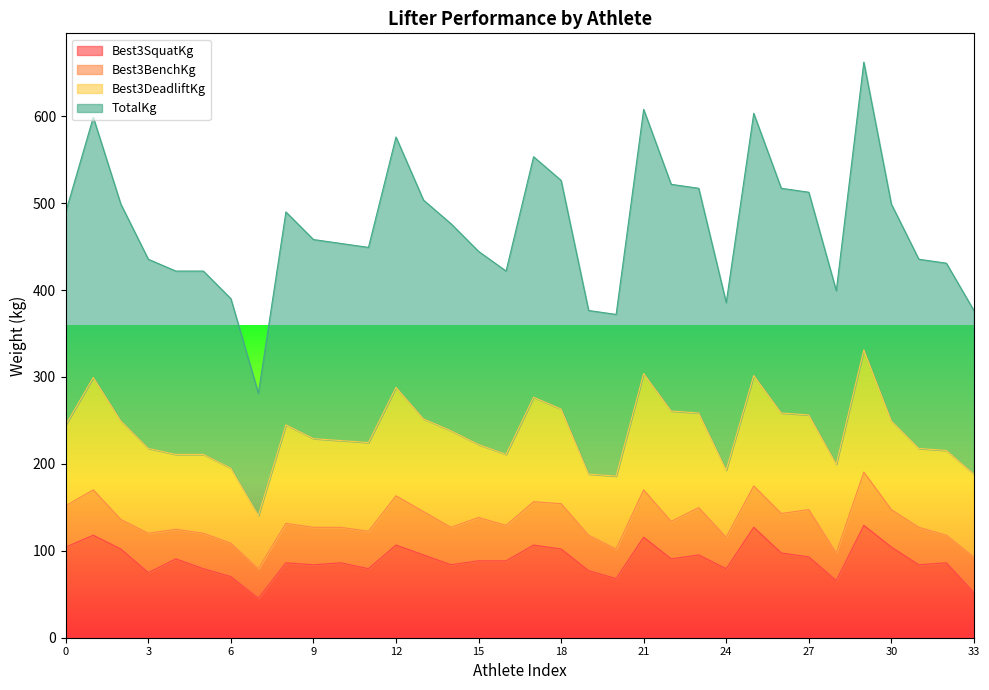

What is the maximum value for Best3SquatKg?

129.3